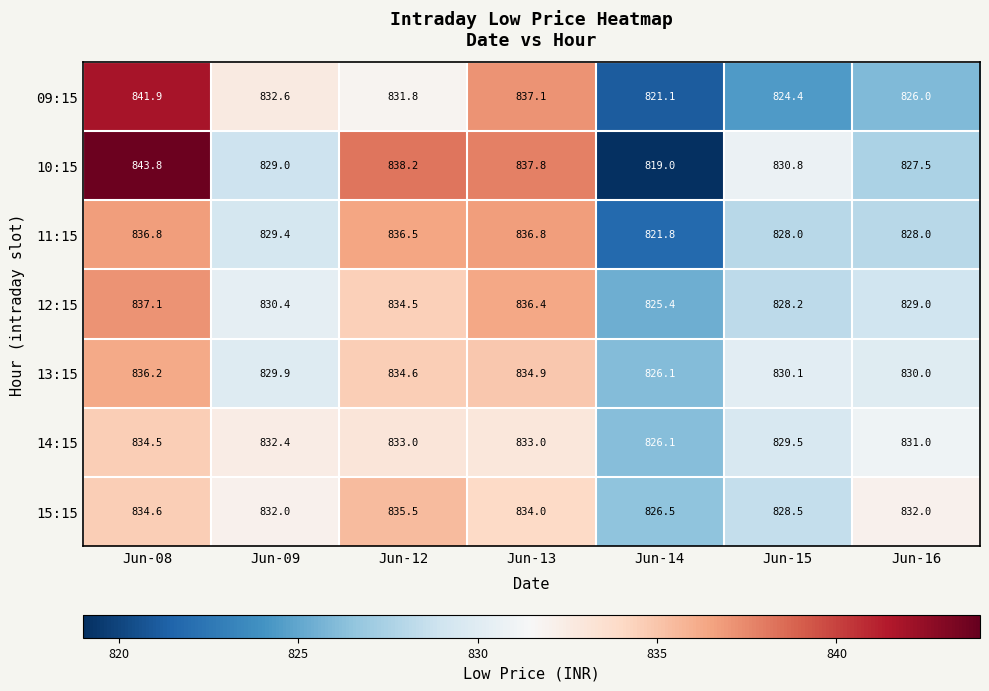

The 11:15 series shows 1308.2 at Jun-14. True or false?

False